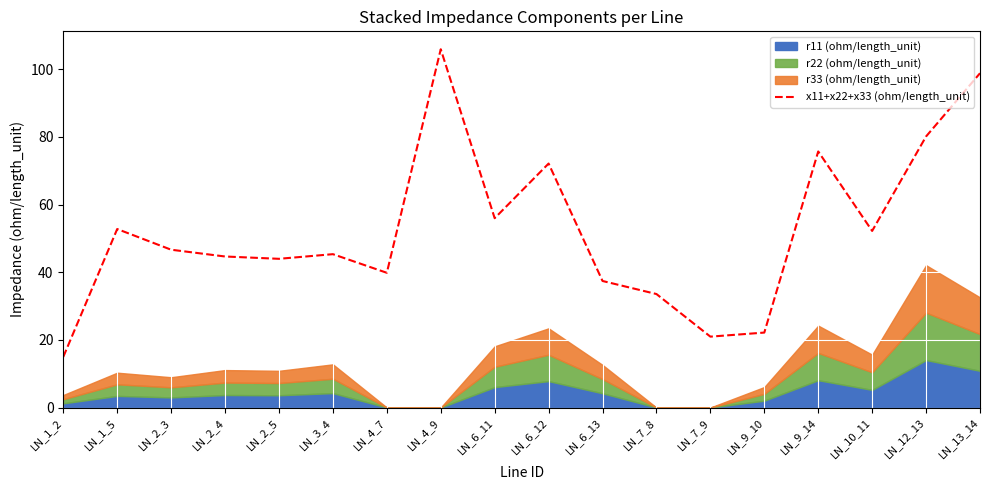

Where is the first local minimum?

LN_2_5